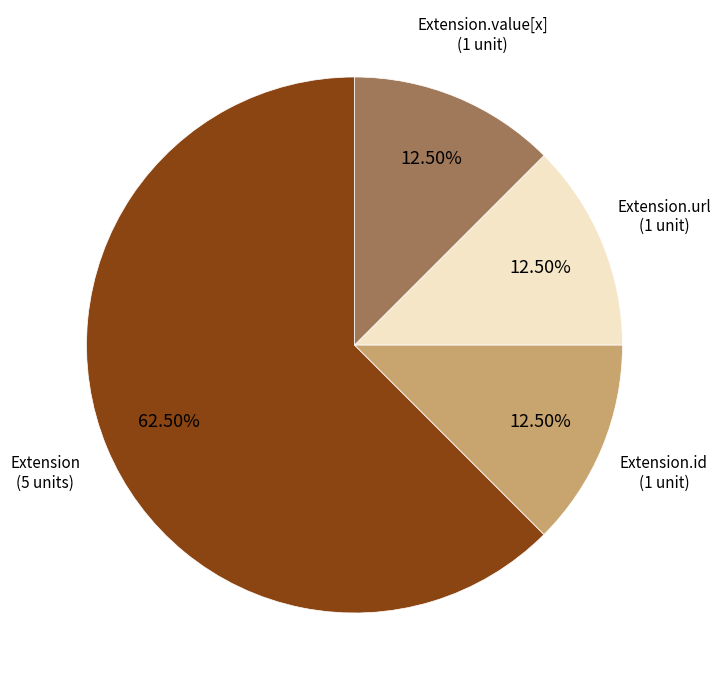

How many slices are in this pie chart?

4